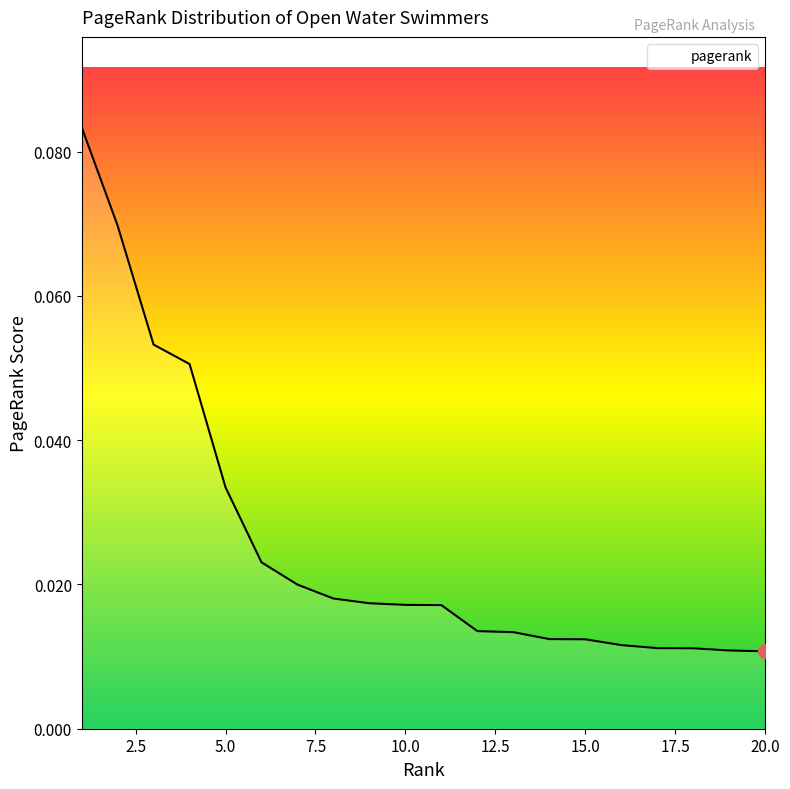

Which label corresponds to the largest value in the chart?

1